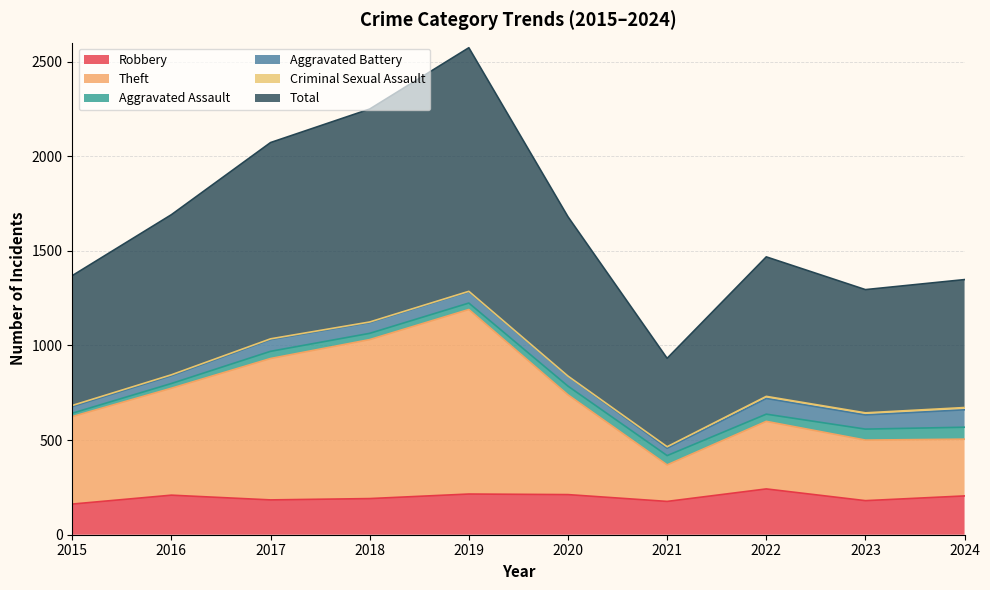

What is the maximum value for Robbery?

242